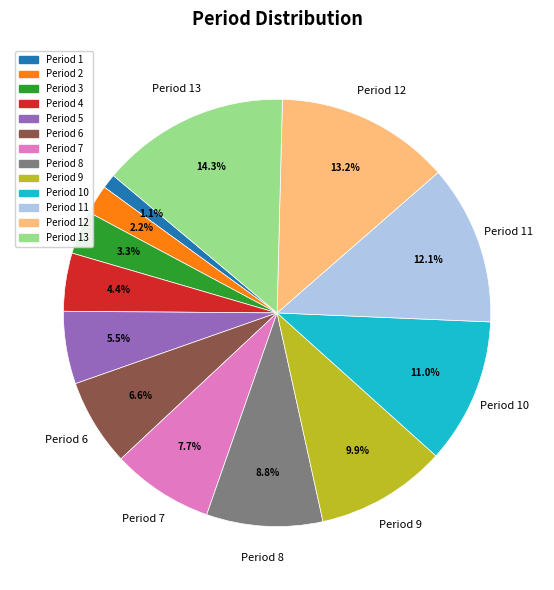

What percentage is the Period 4 slice, to the nearest percent?

4%